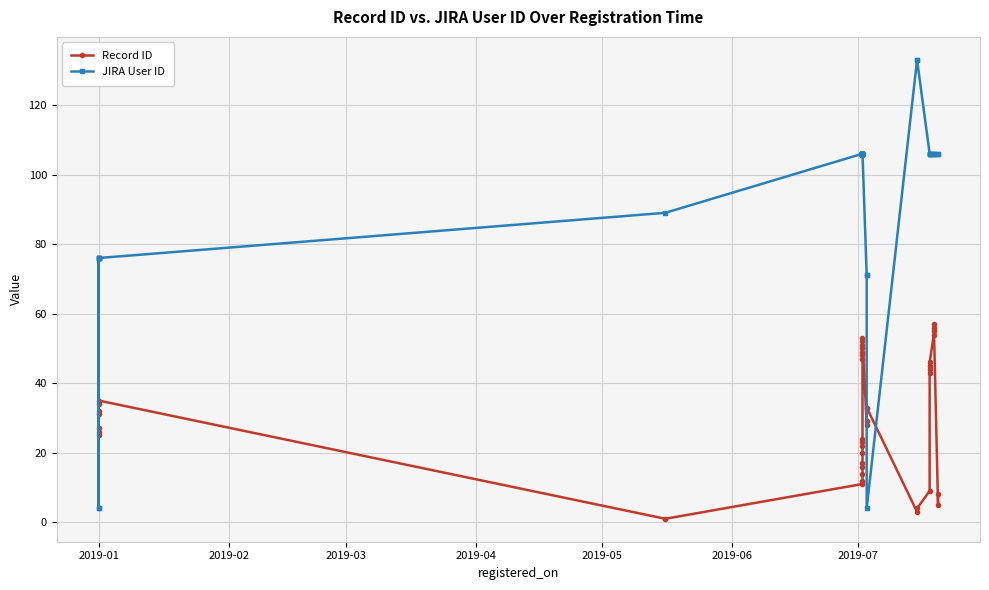

The Record ID series shows 23 at 17. True or false?

False